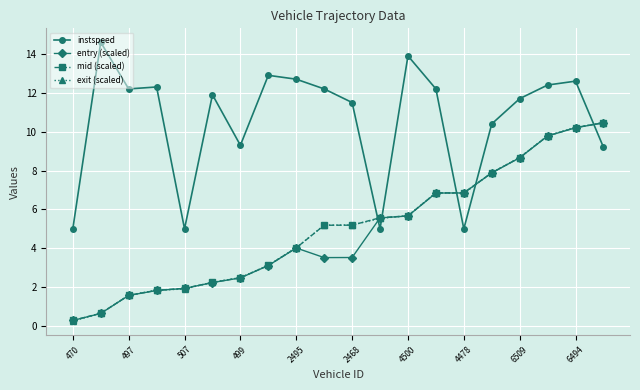

After their last crossing, which series has the higher values: mid (scaled) or instspeed?

mid (scaled)